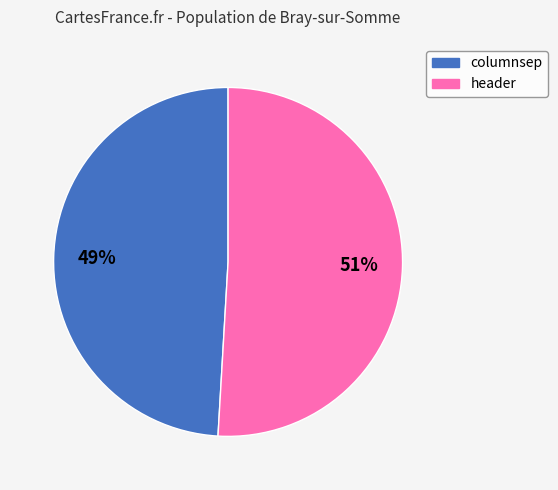

Which has a higher value, header or columnsep?

header